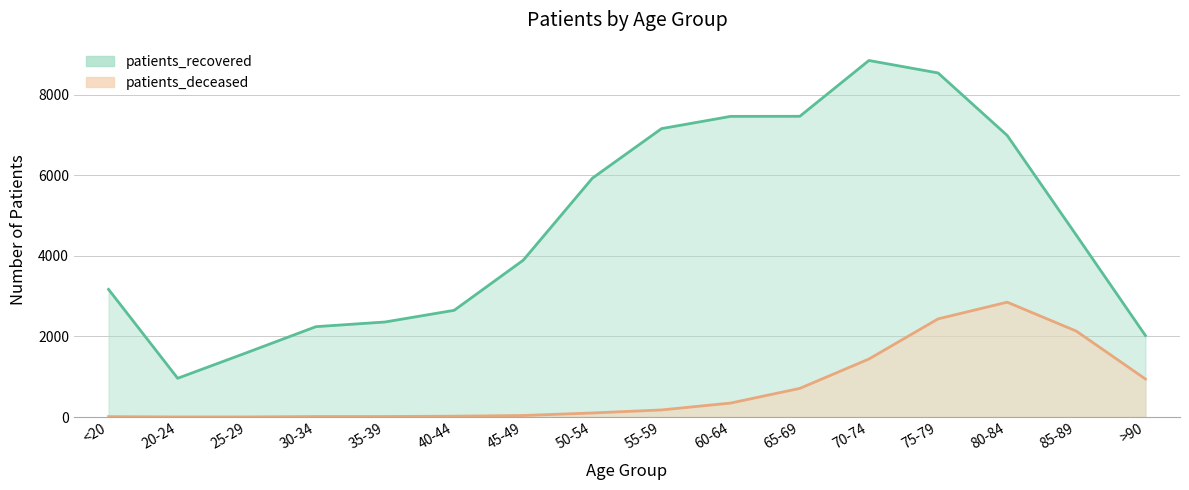

How many values in the patients_recovered series exceed 4514?

7